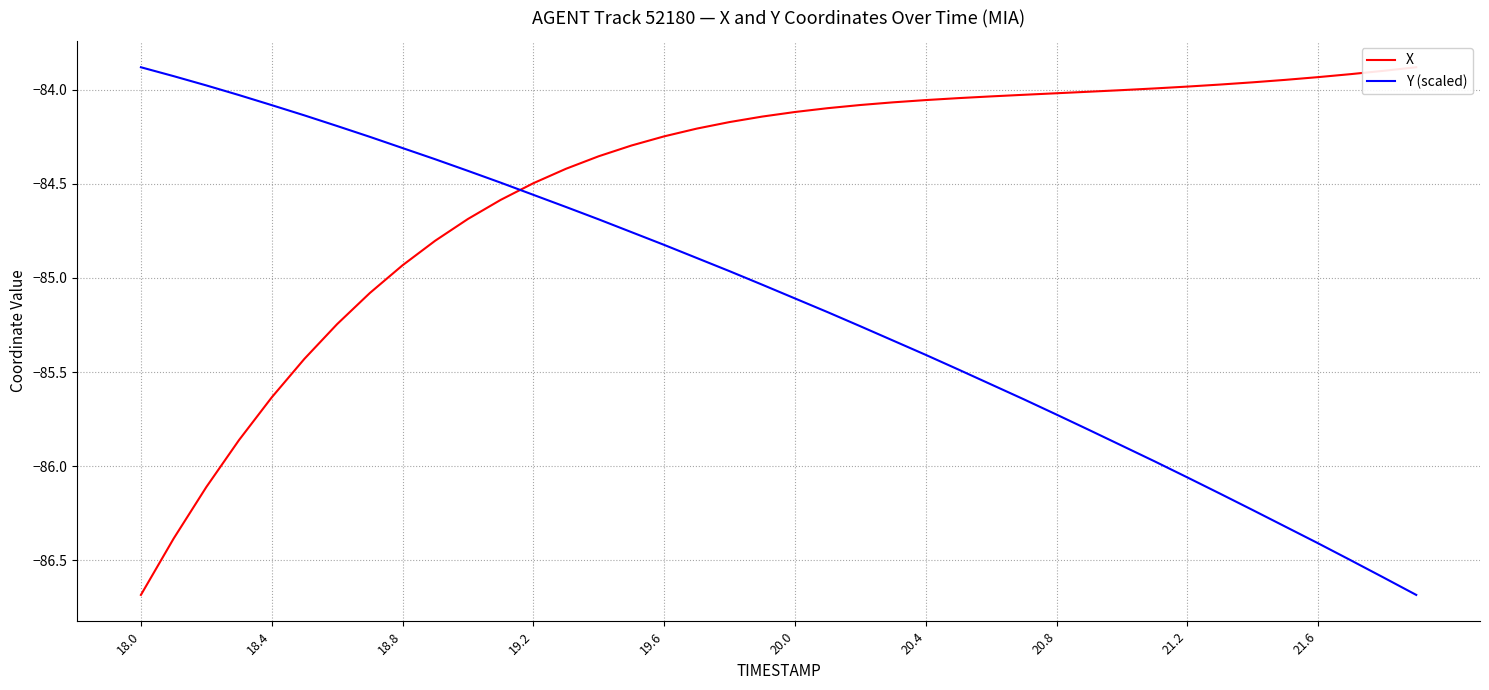

How many times do Y (scaled) and X cross each other?

1